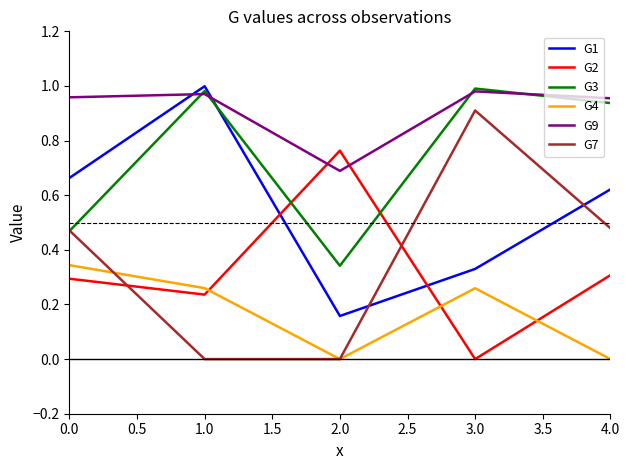

How many intersections are there between G7 and G2?

2